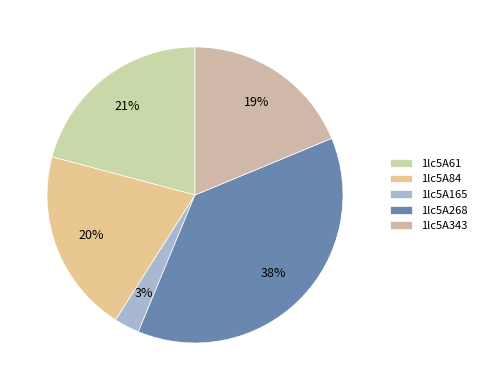

The 1lc5A268 slice represents 38% of the pie. True or false?

True